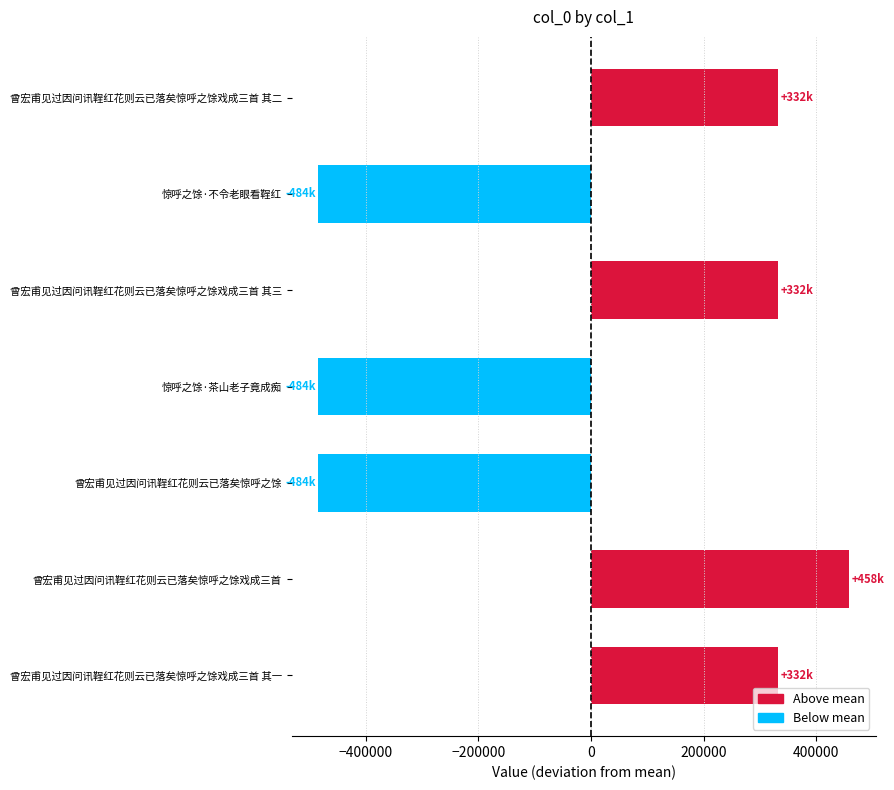

What is the difference between the second highest and second lowest values?

815949